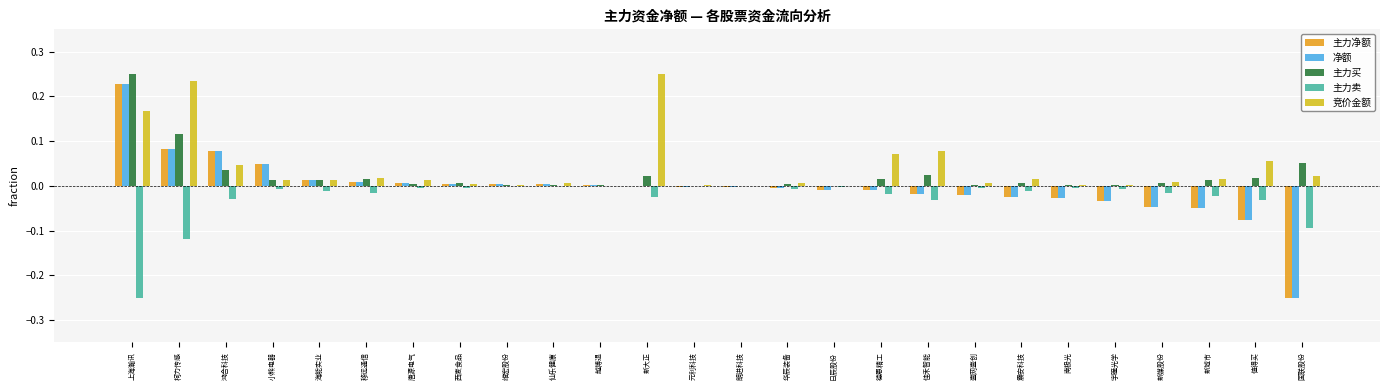

How many distinct data groups are displayed?

5